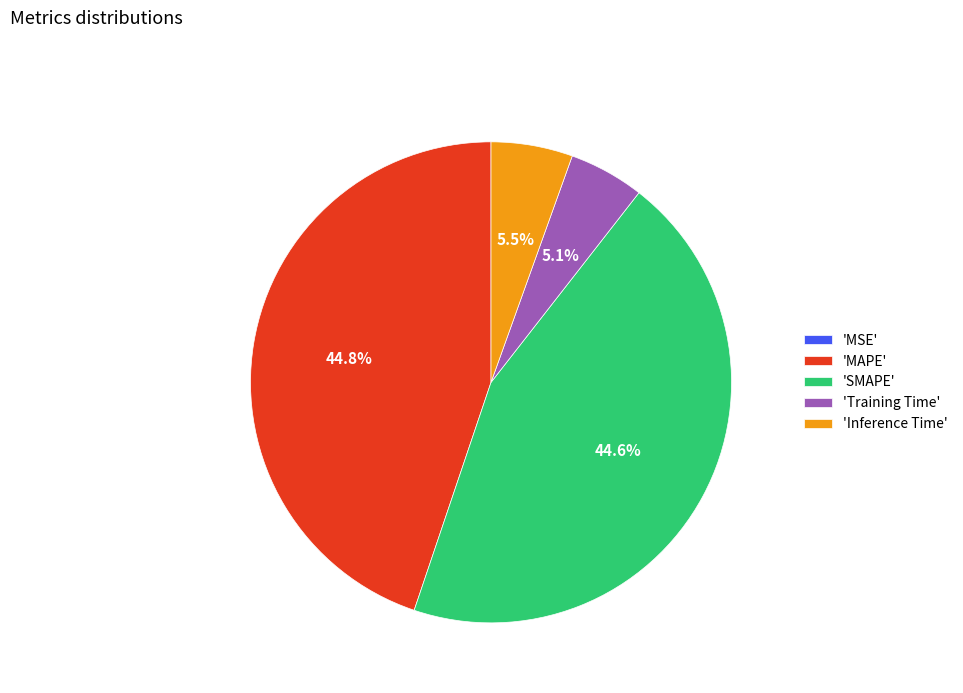

Is there any slice that represents more than half of the pie?

No